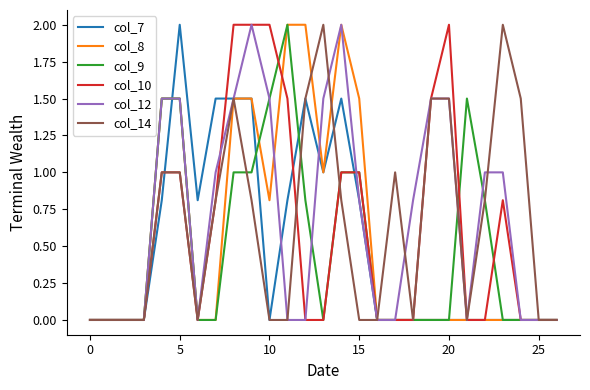

Reading left to right, list all the values displayed in this chart.

col_7: 0.0	0.0	0.0	0.0	0.8	2.0	0.8	1.5	1.5	1.5	0.0	0.8	1.5	1.0	1.5	0.8	0.0	0.0	0.0	0.0	0.0	0.0	0.0	0.0	0.0	0.0	0.0
col_8: 0.0	0.0	0.0	0.0	1.5	1.5	0.0	0.0	1.5	1.5	0.8	2.0	2.0	1.0	2.0	1.5	0.0	0.0	0.0	0.0	0.0	0.0	0.0	0.0	0.0	0.0	0.0
col_9: 0.0	0.0	0.0	0.0	1.5	1.5	0.0	0.0	1.0	1.0	1.5	2.0	0.8	0.0	1.0	1.0	0.0	0.0	0.0	0.0	0.0	1.5	0.8	0.0	0.0	0.0	0.0
col_10: 0.0	0.0	0.0	0.0	1.0	1.0	0.0	0.8	2.0	2.0	2.0	1.5	0.0	0.0	1.0	1.0	0.0	0.0	0.0	1.5	2.0	0.0	0.0	0.8	0.0	0.0	0.0
col_12: 0.0	0.0	0.0	0.0	1.5	1.5	0.0	1.0	1.5	2.0	1.5	0.0	0.0	1.5	2.0	0.8	0.0	0.0	0.8	1.5	1.5	0.0	1.0	1.0	0.0	0.0	0.0
col_14: 0.0	0.0	0.0	0.0	1.0	1.0	0.0	0.8	1.5	0.8	0.0	0.0	1.5	2.0	0.8	0.0	0.0	1.0	0.0	1.5	1.5	0.0	0.8	2.0	1.5	0.0	0.0